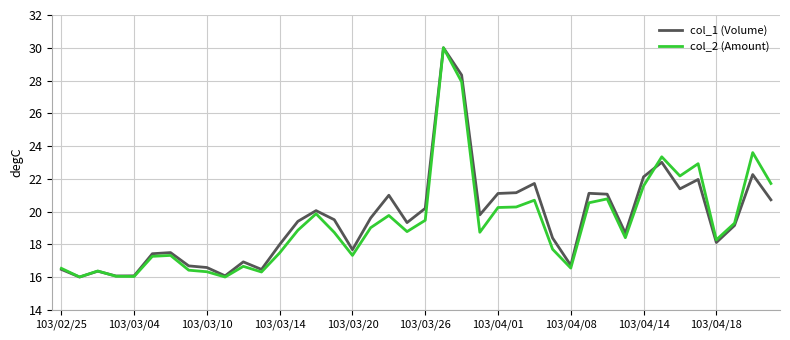

What is the minimum value for col_1 (Volume)?

16.0